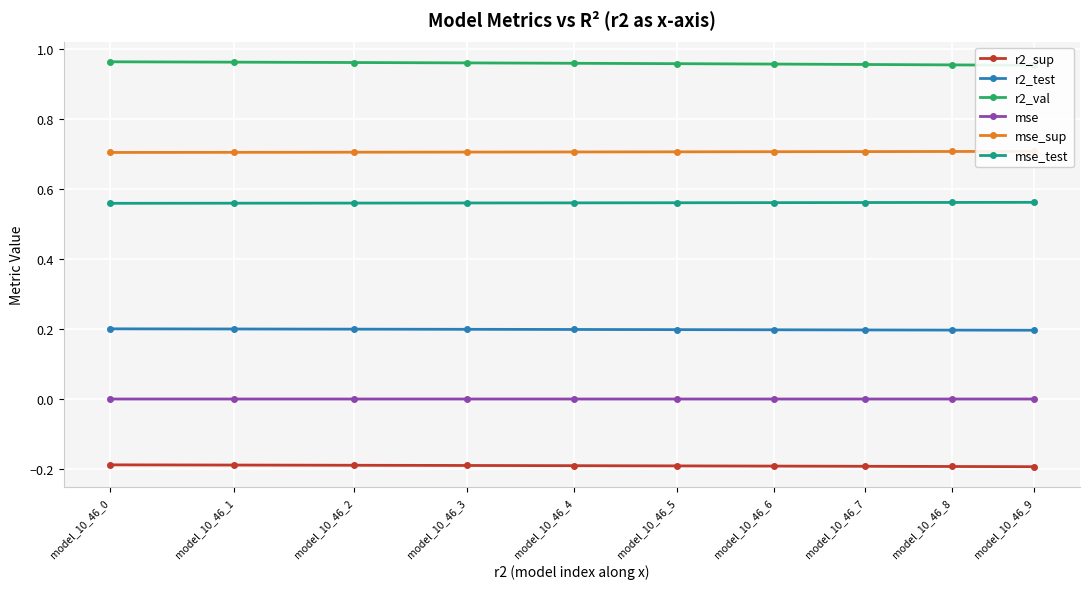

At which category is the sum across all series the highest?

model_10_46_0